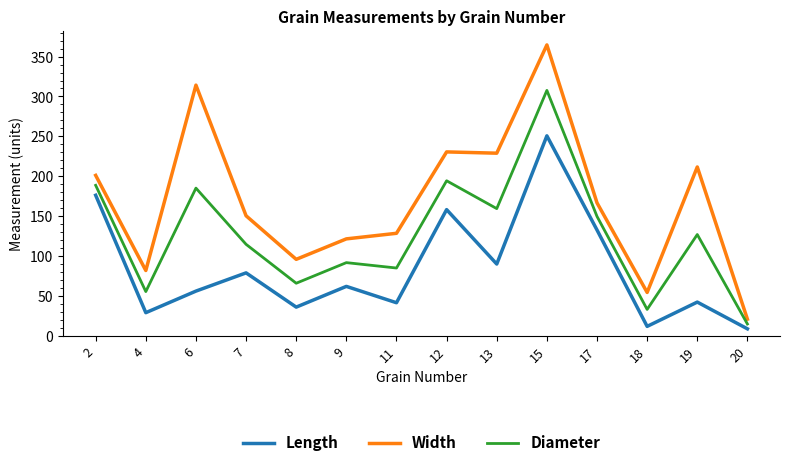

What is the sum of all Width values?

2370.4